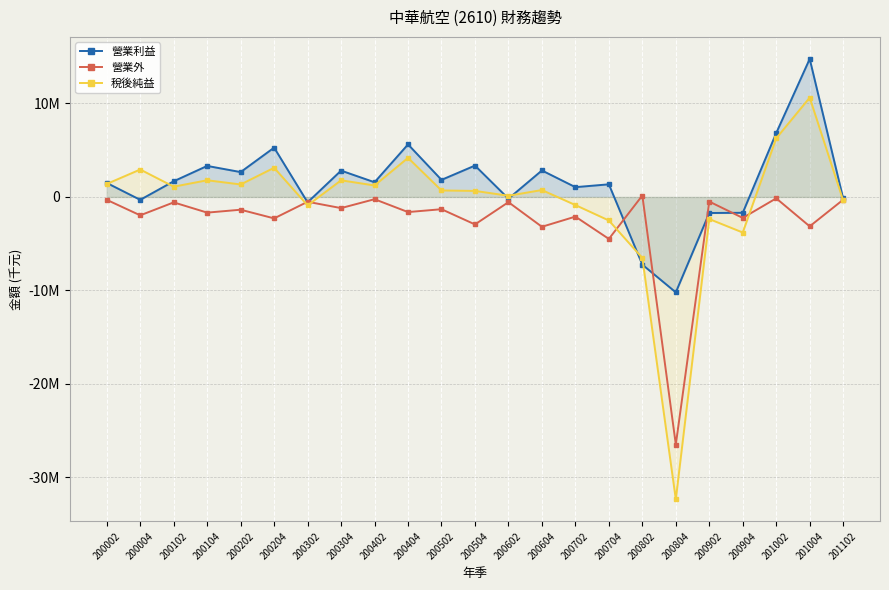

What is the difference between the maximum and minimum values in the 營業利益 series?

24971065